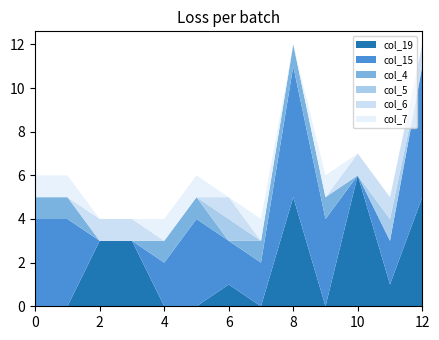

Reading left to right, transcribe all the data shown in this chart.

col_19: 0	0	3	3	0	0	1	0	5	0	6	1	5
col_15: 4	4	0	0	2	4	2	2	6	4	0	2	6
col_4: 1	1	0	0	1	1	0	1	1	1	0	0	0
col_5: 0	0	0	0	0	0	1	0	0	0	0	1	0
col_6: 0	0	1	1	0	0	1	0	0	0	1	1	1
col_7: 1	1	0	0	1	1	0	1	0	1	0	0	0